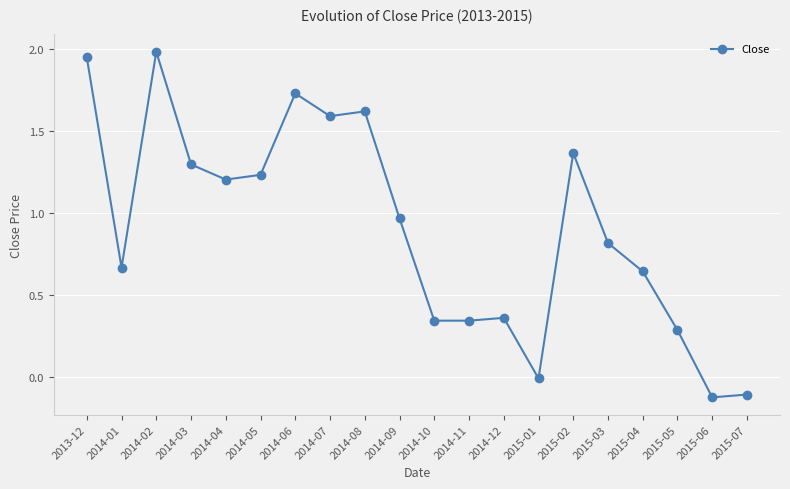

What is the change in value from 2014-02 to 2015-02?

-0.6